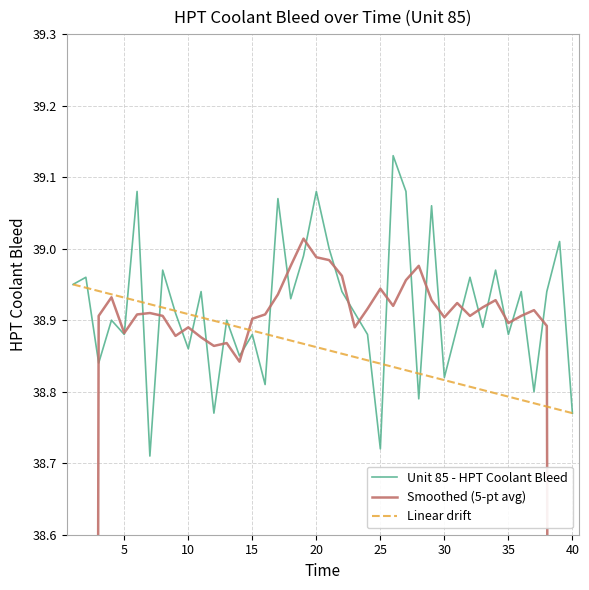

Is it true that Unit 85 - HPT Coolant Bleed equals 12.3 at 30?

False